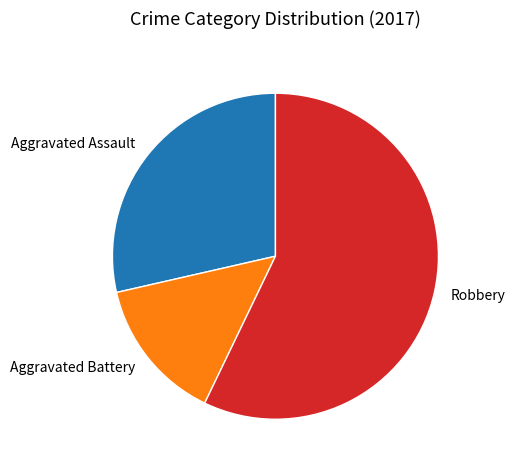

Is there a majority slice in this chart?

Yes